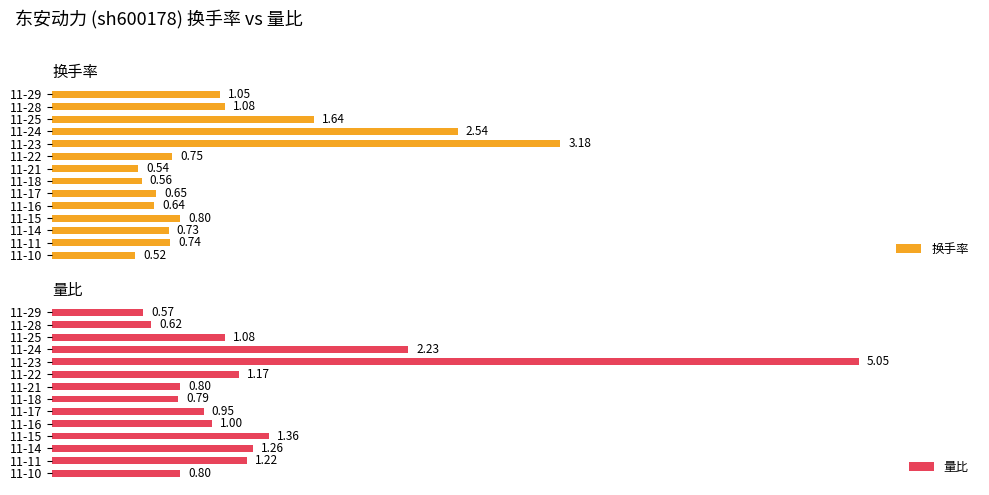

Where is 量比 nearest to the value 2?

11-24